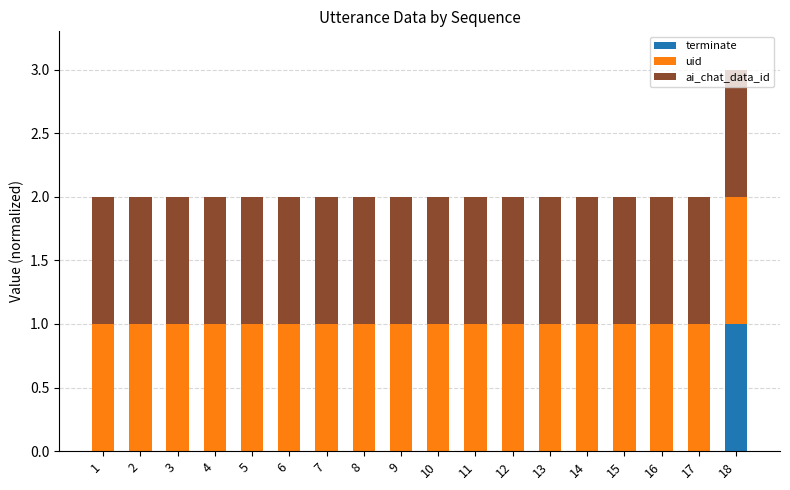

At which category is the sum across all series the highest?

18